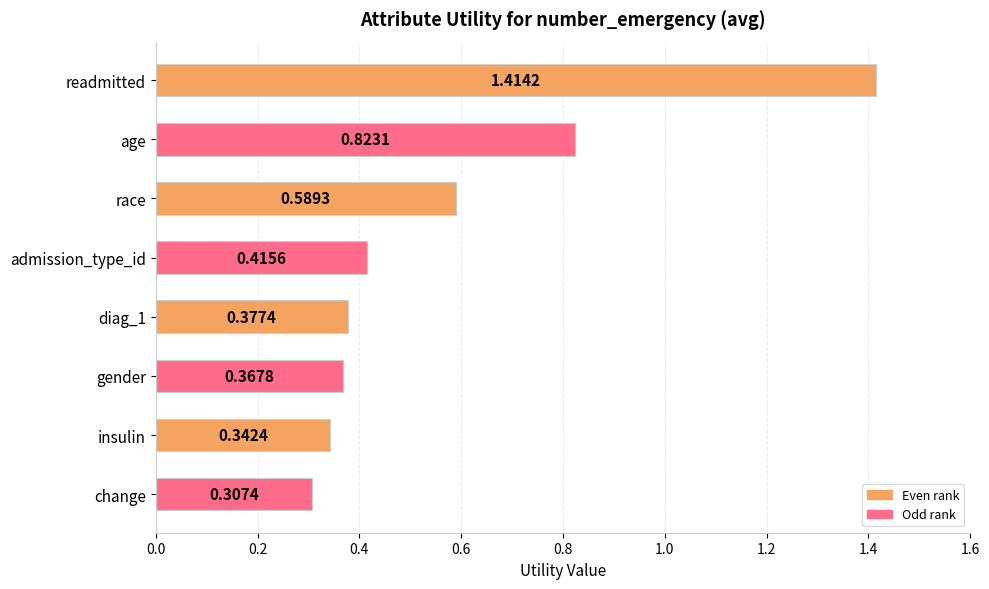

What is the label of the 3rd bar from the top?

race